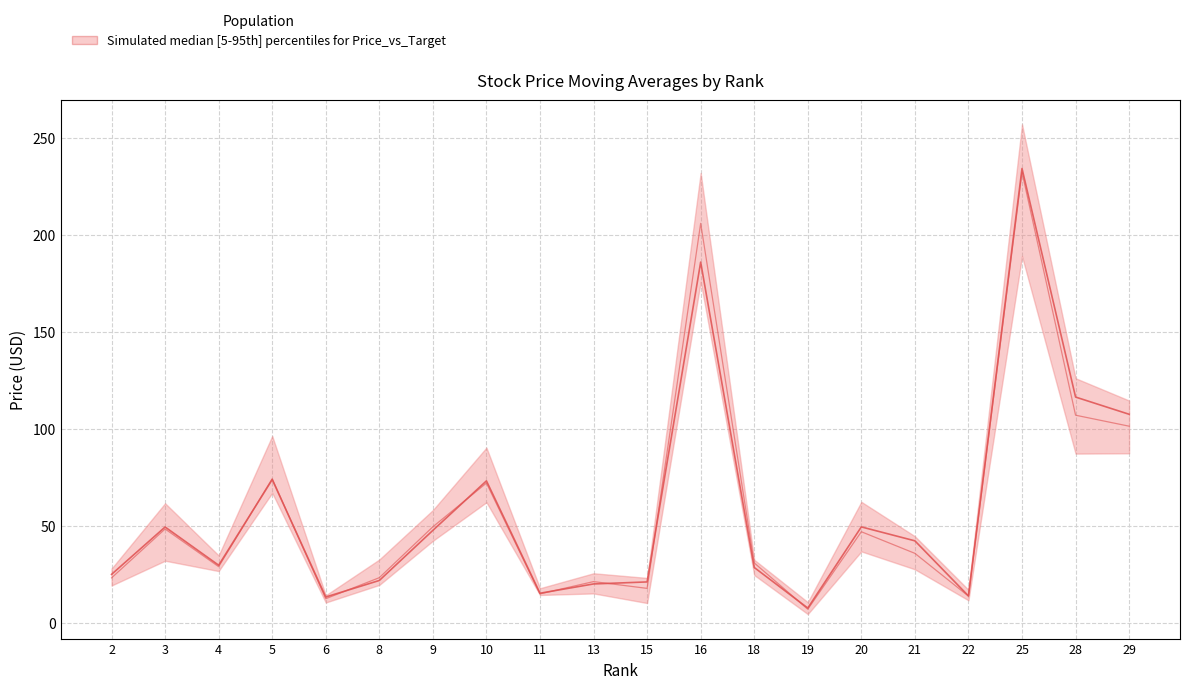

Which label corresponds to the largest value in the chart?

25